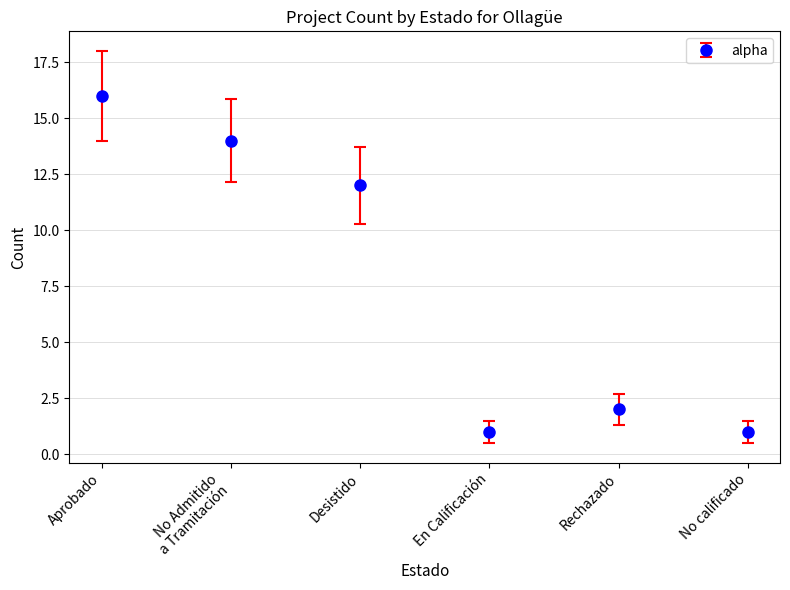

What is the difference between the maximum and minimum values?

15